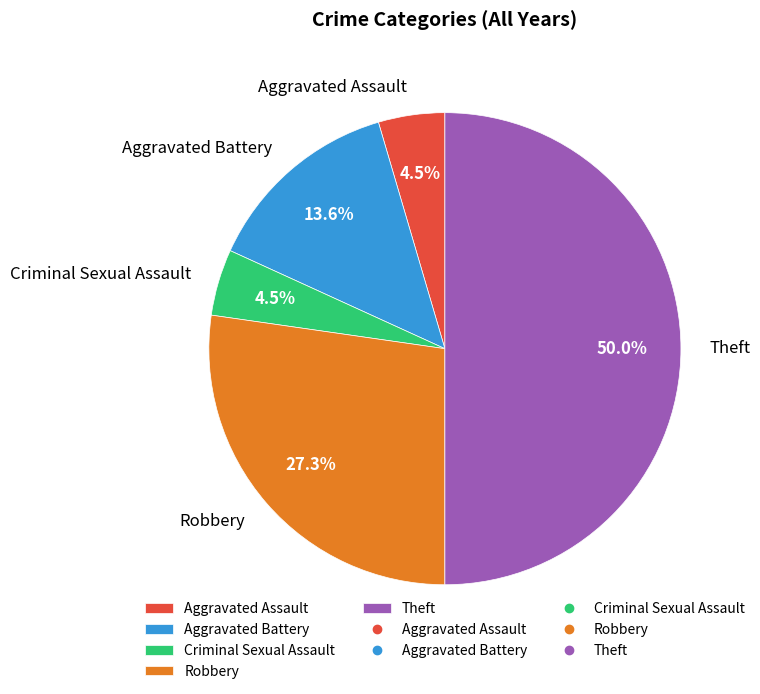

Which has a higher value, Theft or Criminal Sexual Assault?

Theft